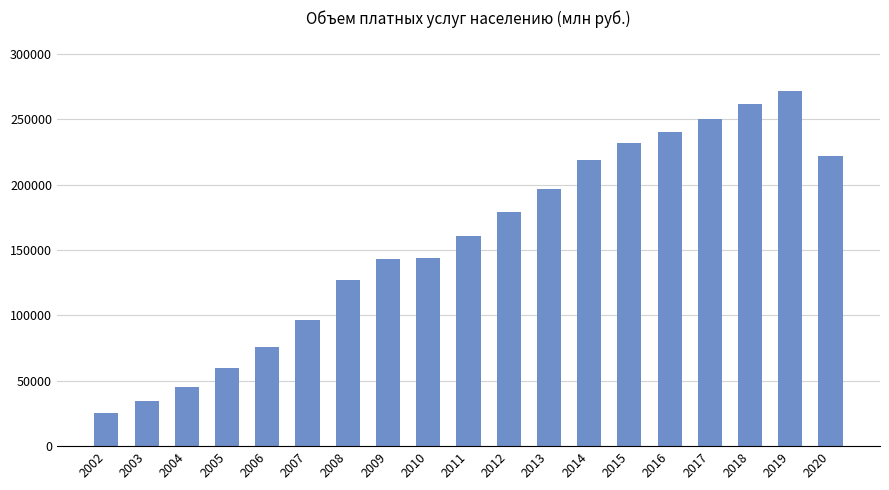

What is the minimum value shown in the chart?

25424